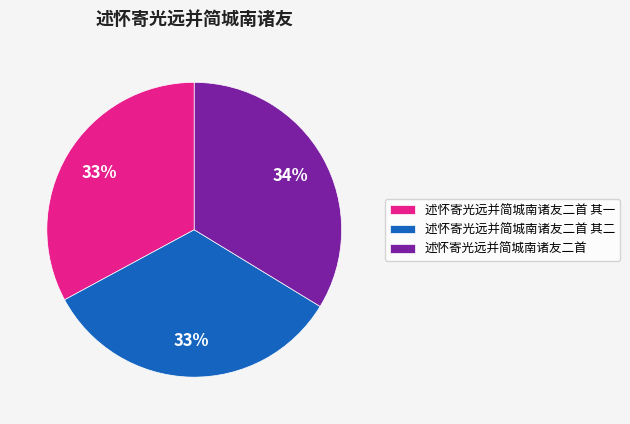

Is it true that 述怀寄光远并简城南诸友二首 is 34% of the pie?

True